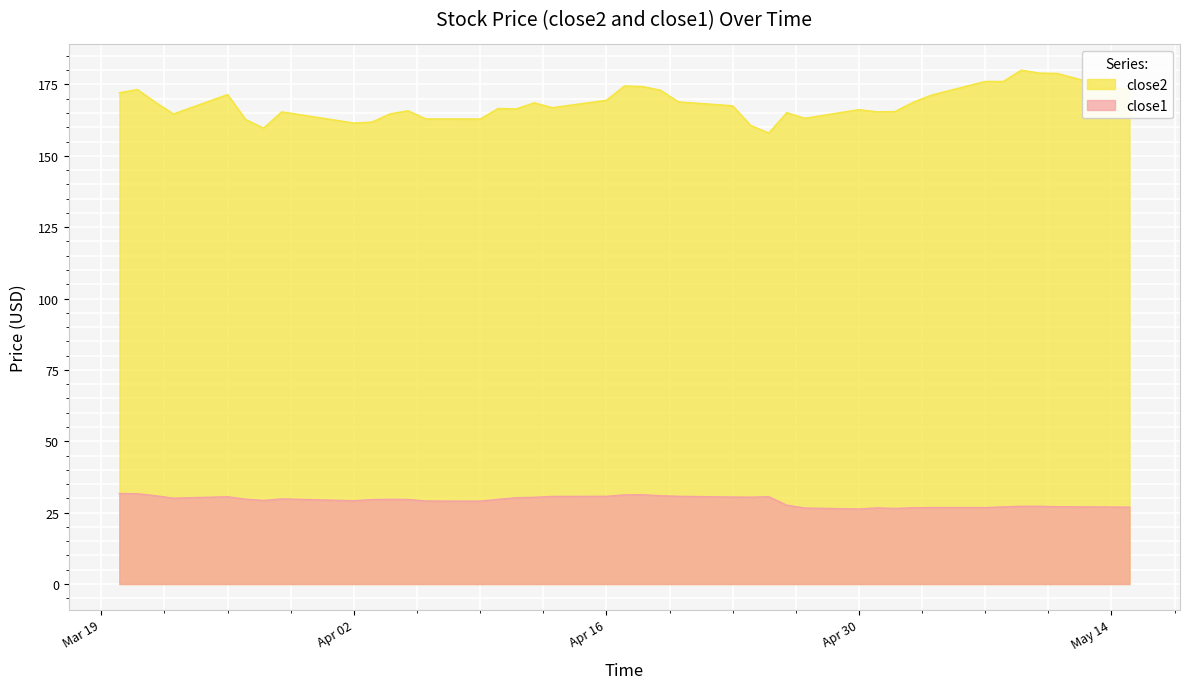

What are all the series names shown in the legend?

close2, close1